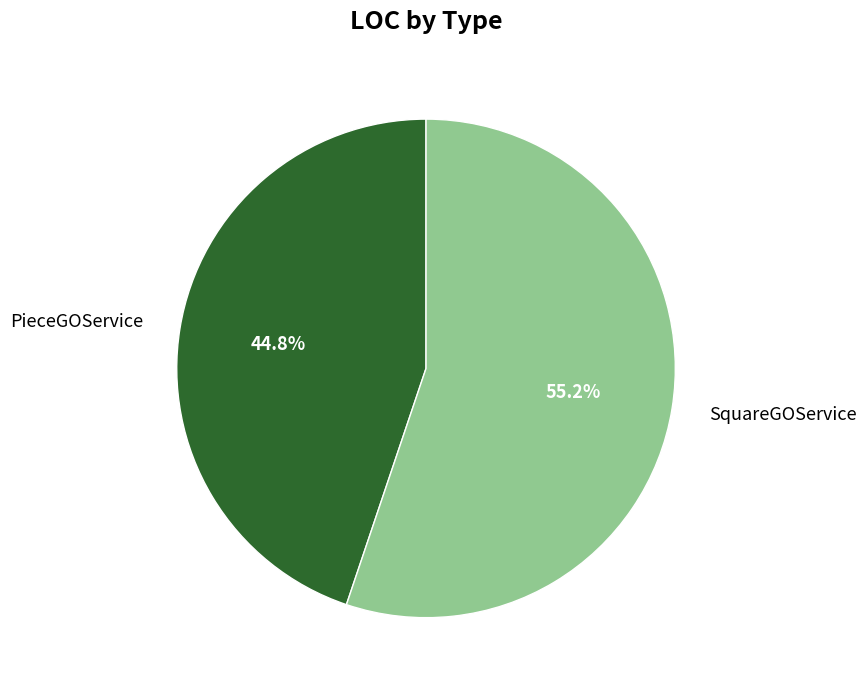

To the nearest percent, what is the difference between the largest and smallest slice percentages?

10%